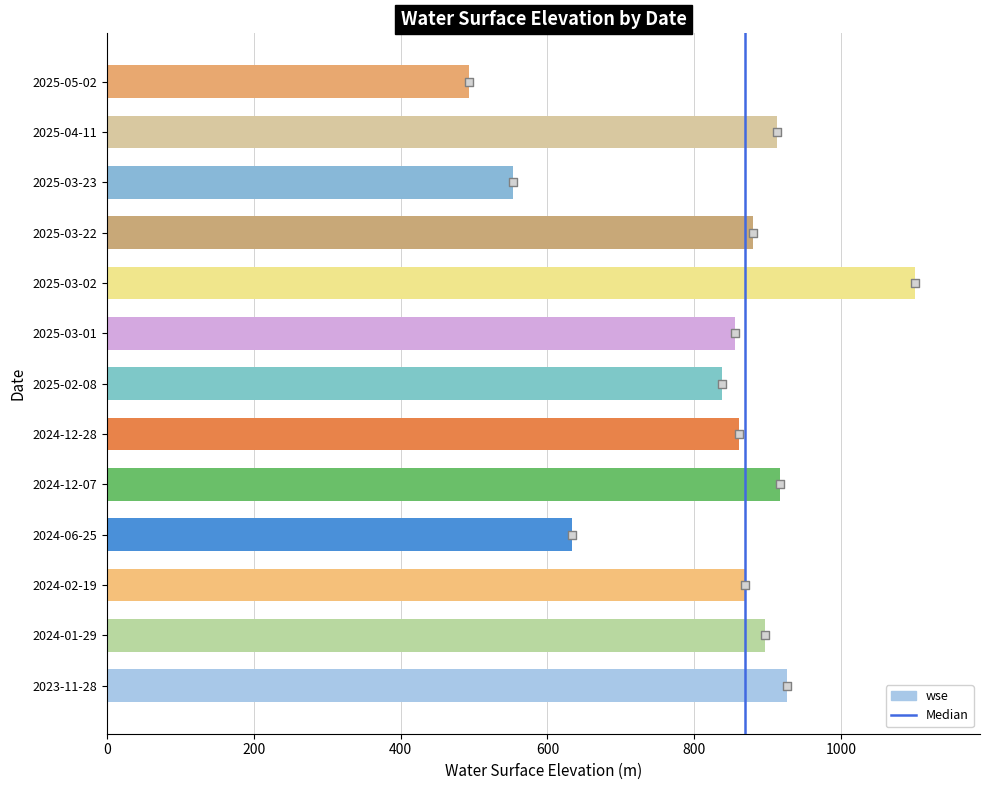

Between 2024-01-29 and 2023-11-28, which is larger?

2023-11-28